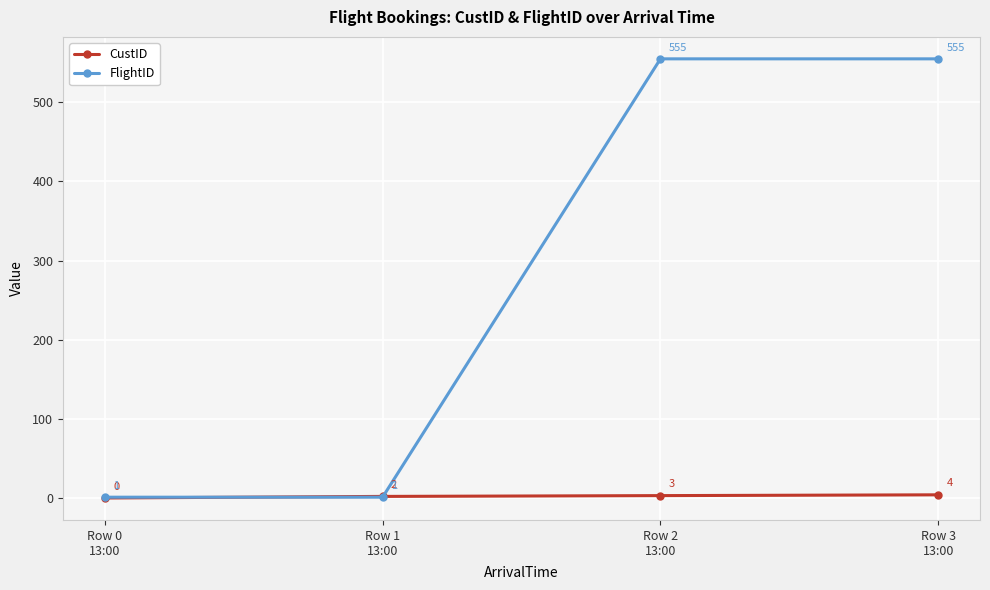

What is the total value across all series at Row 2
13:00?

558